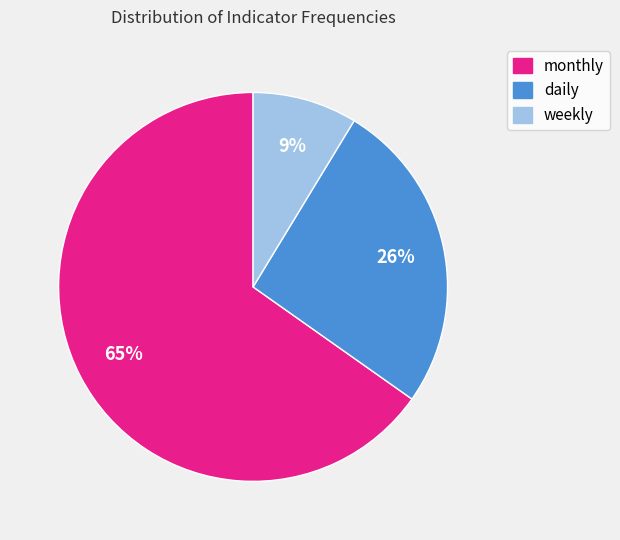

What percentage is the daily slice, to the nearest percent?

26%